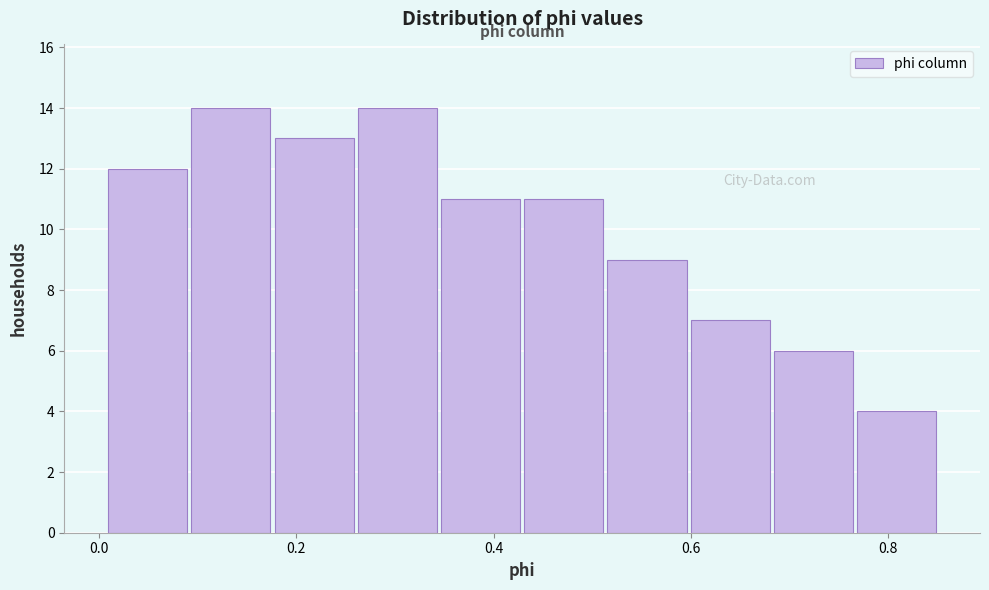

Reading left to right, transcribe this chart: for each bar, give the range it covers on the x-axis and its height. Neither the bar edges nor the heights are printed on the chart, so give them approximately, as read against the axes.

0.00 to 0.10: 12
0.10 to 0.18: 14
0.18 to 0.26: 13
0.26 to 0.34: 14
0.34 to 0.42: 11
0.42 to 0.52: 11
0.52 to 0.60: 9
0.60 to 0.68: 7
0.68 to 0.76: 6
0.76 to 0.86: 4